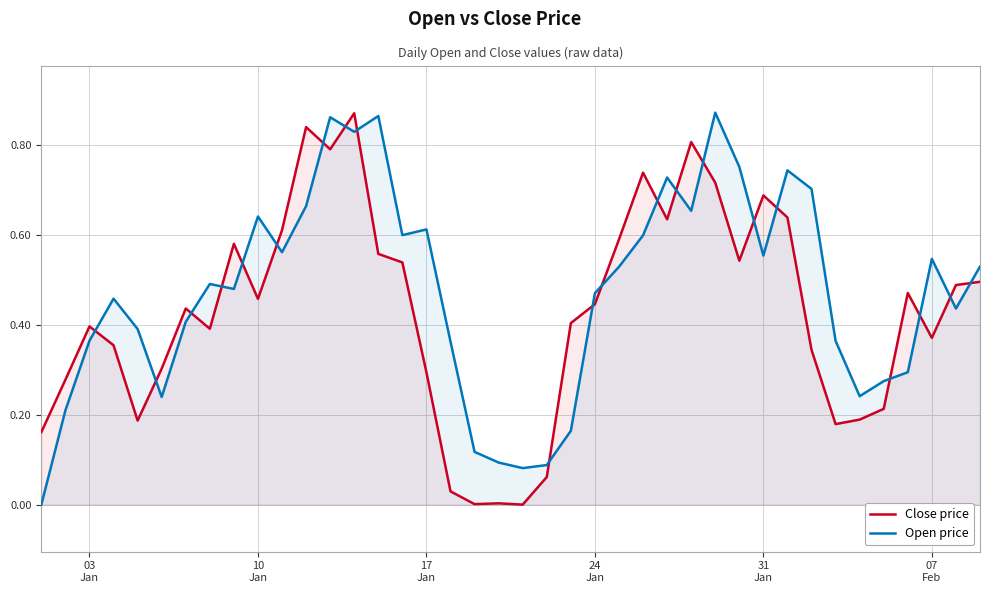

Which series has the widest spread of values?

Open price